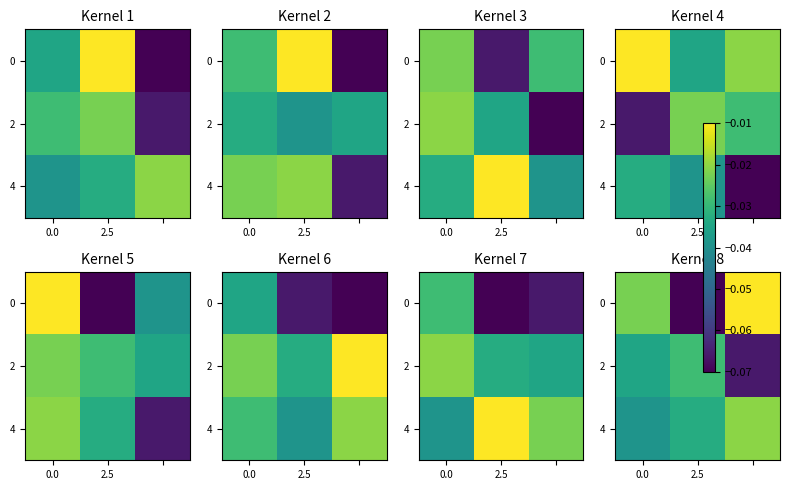

At which category does the chart reach its peak across all series?

2